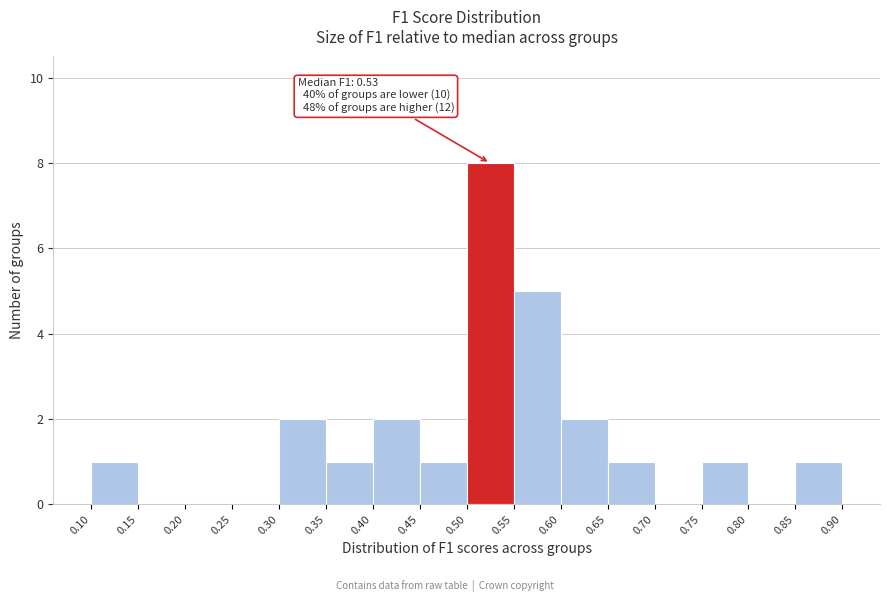

Over which range of the x-axis is the bar tallest?

0.50 to 0.55